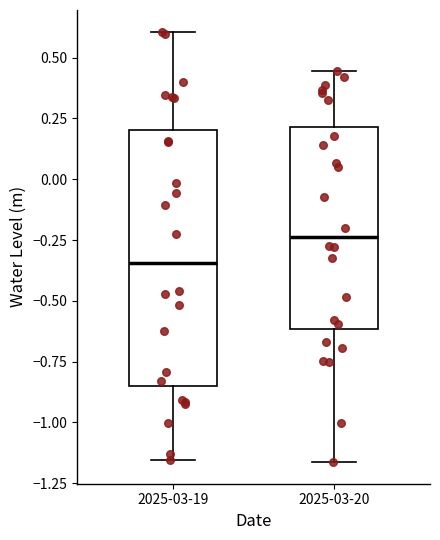

Where does the lower whisker of the box for 2025-03-19 end on the y-axis? The values are not printed on the chart, so give them approximately, as read against the axis.

-1.15